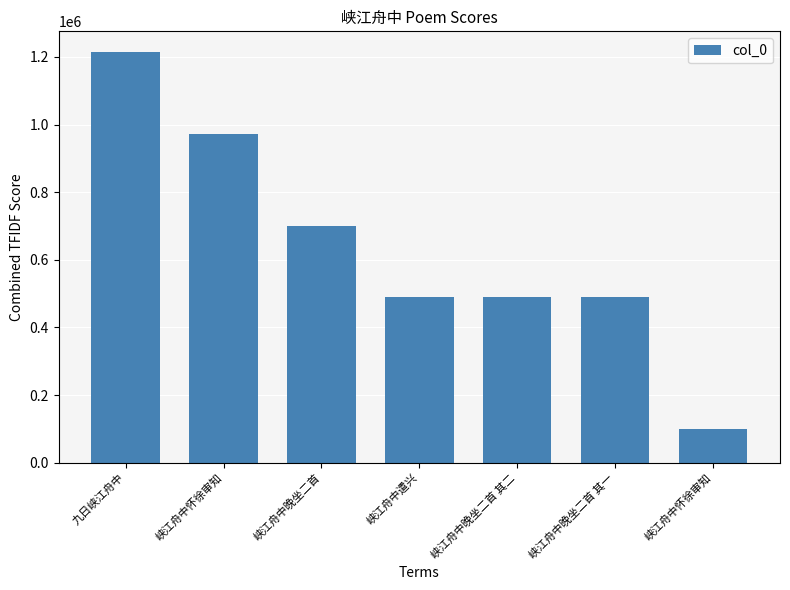

How many data points does each series have?

7